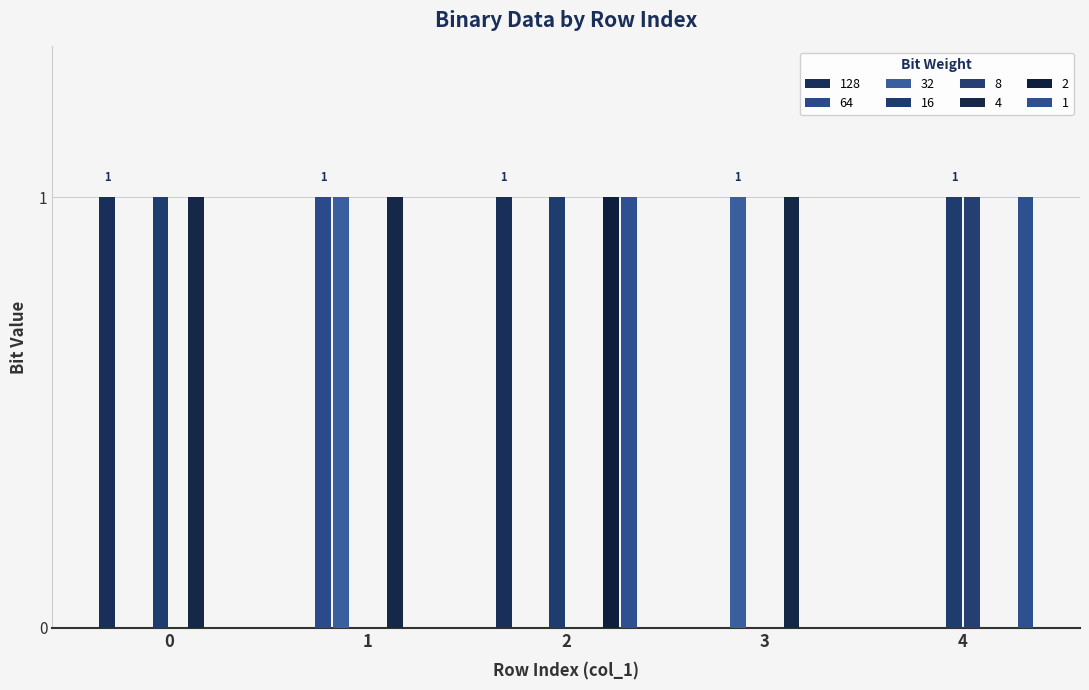

Reading left to right, what are all the values shown in this chart?

0=1	1=0	2=1	3=0	4=0